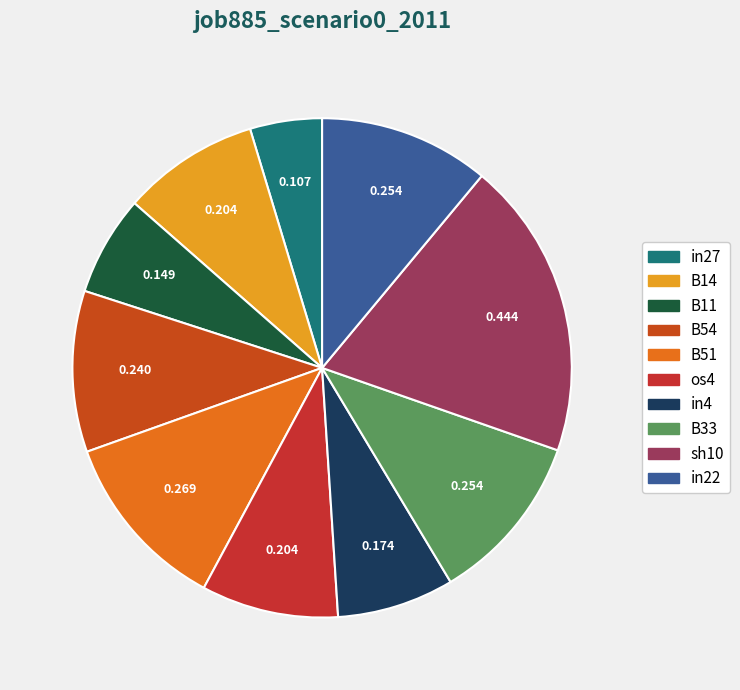

Combined, what portion of the pie is in4 and B14?

16.5%